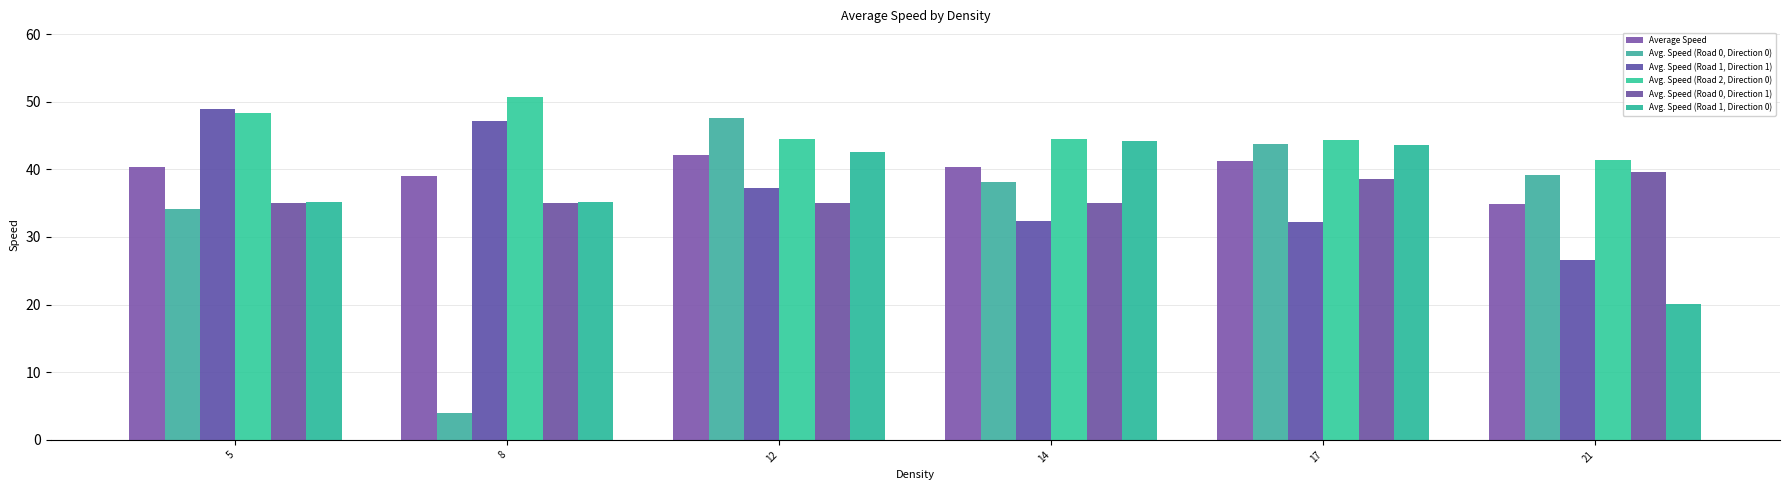

Between 17 and 21, which is larger?

17